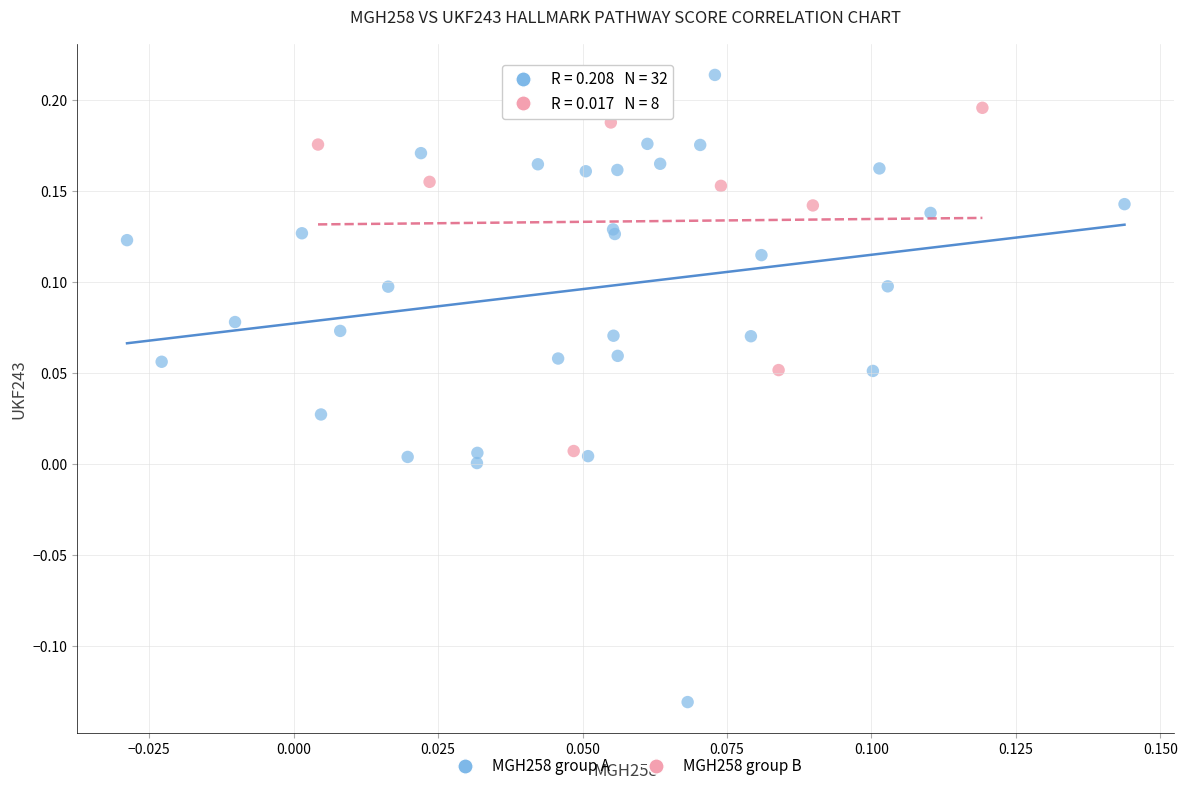

Which series reaches the maximum Y coordinate?

MGH258 group A